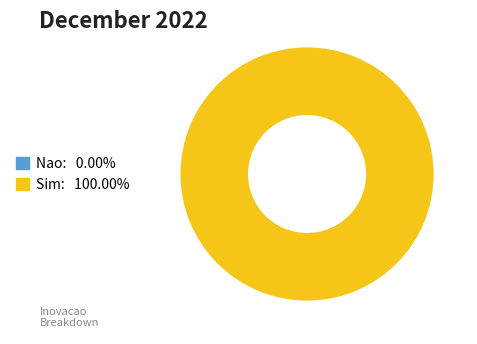

Which category has the smallest portion of the pie?

Nao